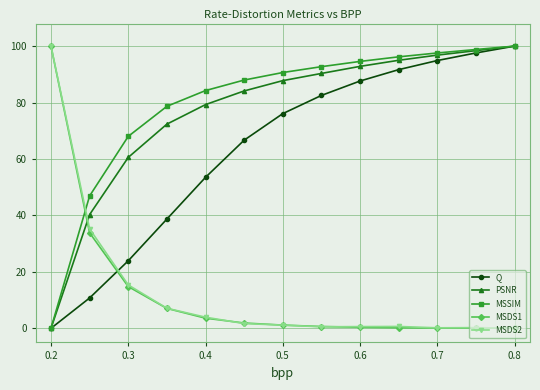

True or false: Q has more than 0 interior local peaks.

False